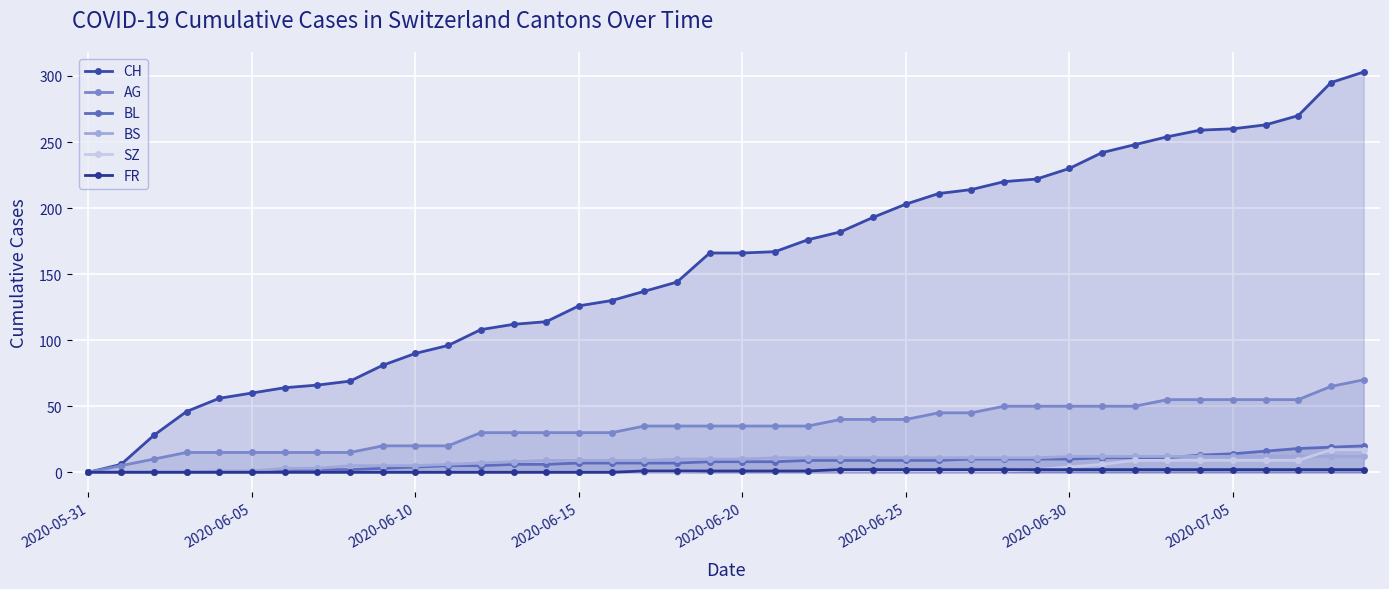

Is the value of AG at 16 greater than the value of CH at 39?

No